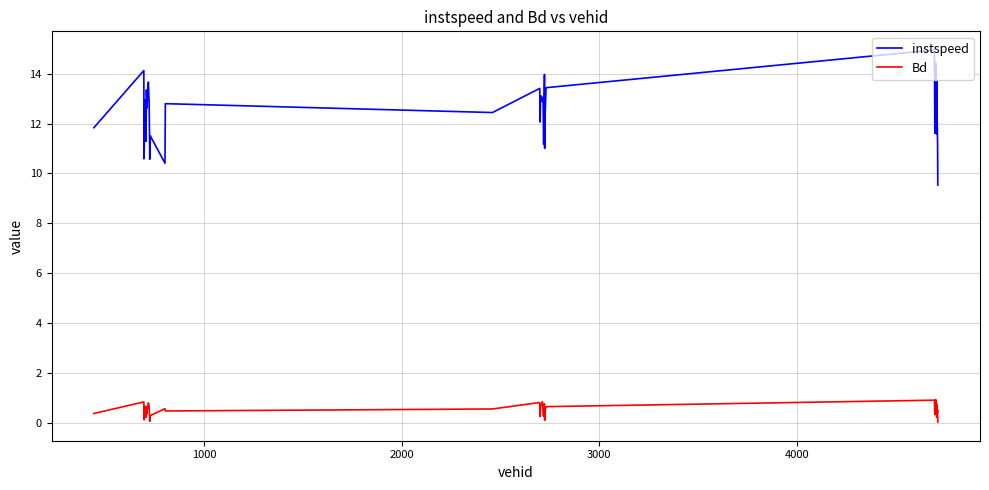

What is the difference between the maximum and minimum values in the instspeed series?

5.4